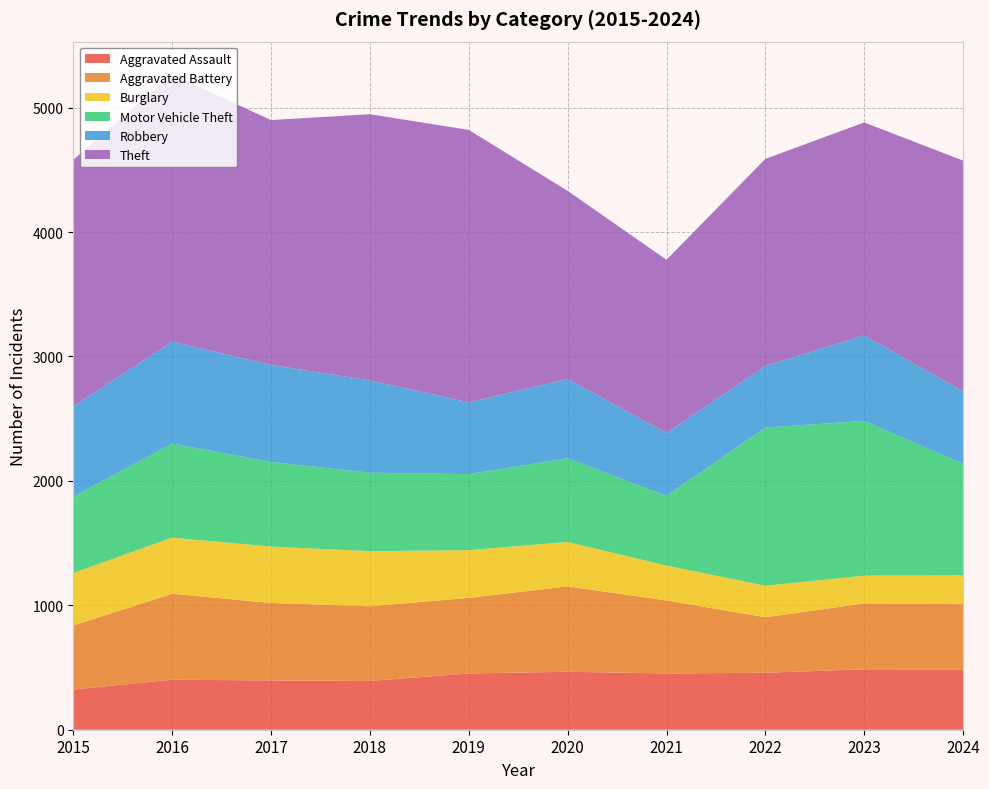

Reading left to right, extract all data points from this chart.

Aggravated Assault: 323	402	396	392	452	466	452	458	486	485
Aggravated Battery: 515	691	623	600	608	686	587	446	529	524
Burglary: 421	451	453	443	383	357	280	253	223	232
Motor Vehicle Theft: 614	756	680	631	611	673	560	1272	1244	896
Robbery: 726	819	780	741	577	637	506	495	687	582
Theft: 1981	2148	1968	2140	2190	1512	1392	1664	1712	1855